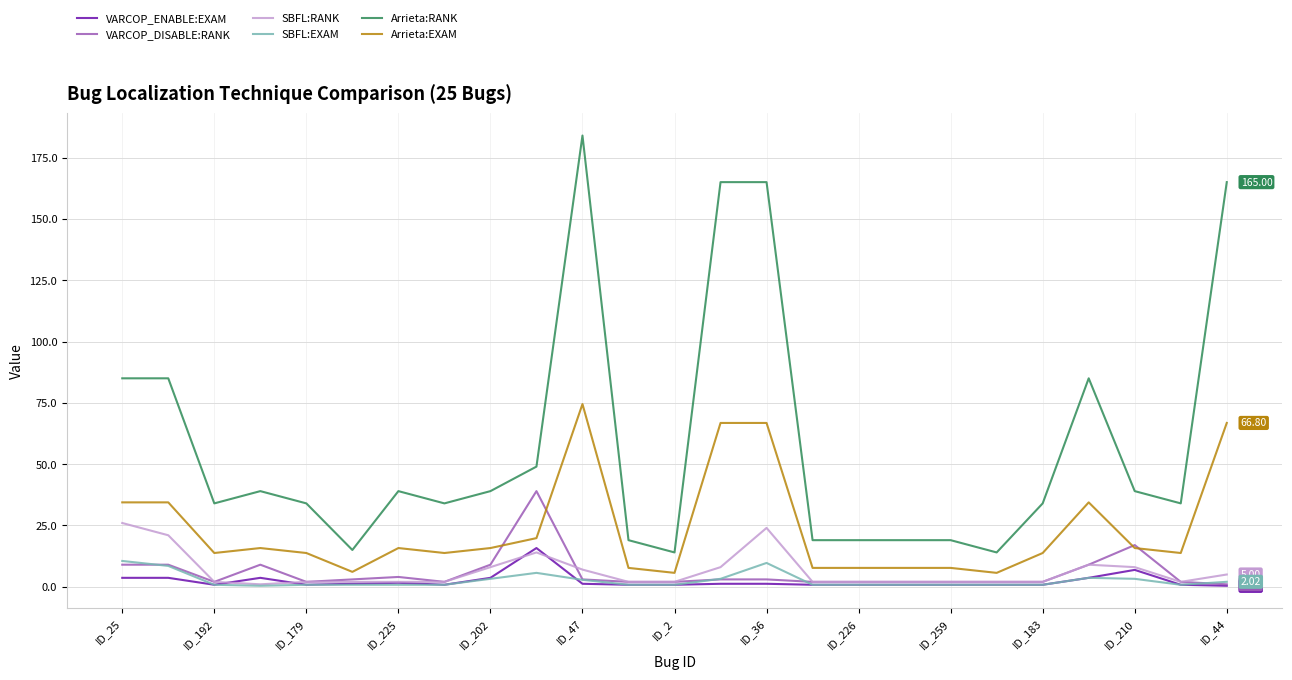

Which series has the largest total across all categories?

Arrieta:RANK